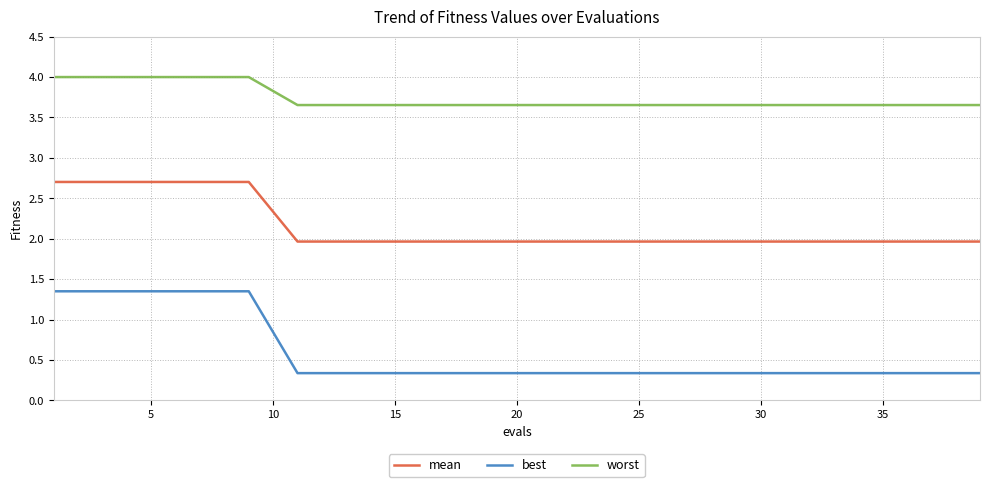

True or false: worst and best cross at least once.

False